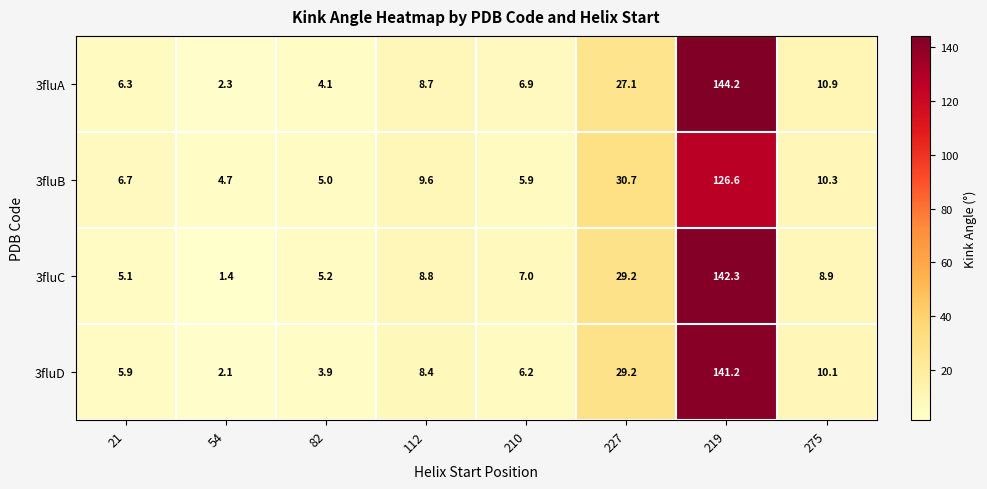

List the series in order of their peak value, lowest first.

3fluB, 3fluD, 3fluC, 3fluA